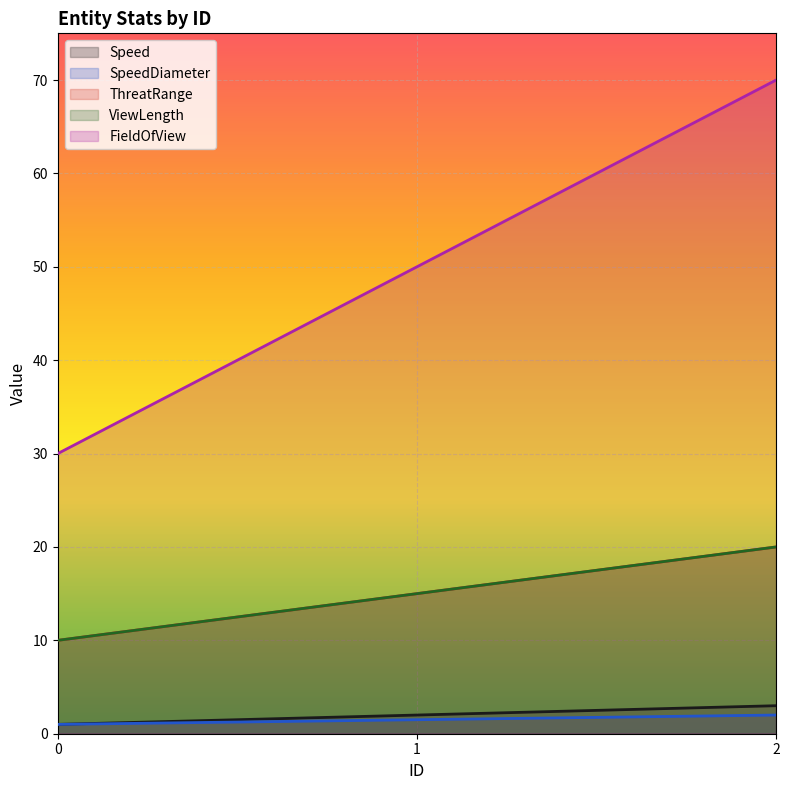

Does the chart display data point markers on the line(s)?

No